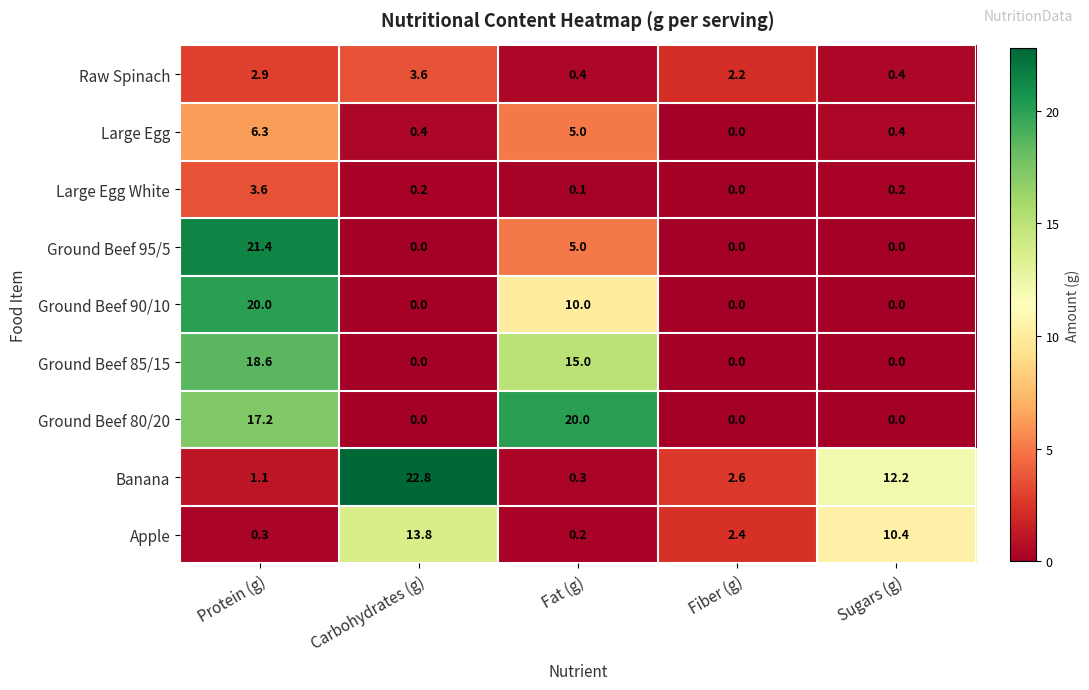

At which label does Raw Spinach first exceed 2?

Protein (g)